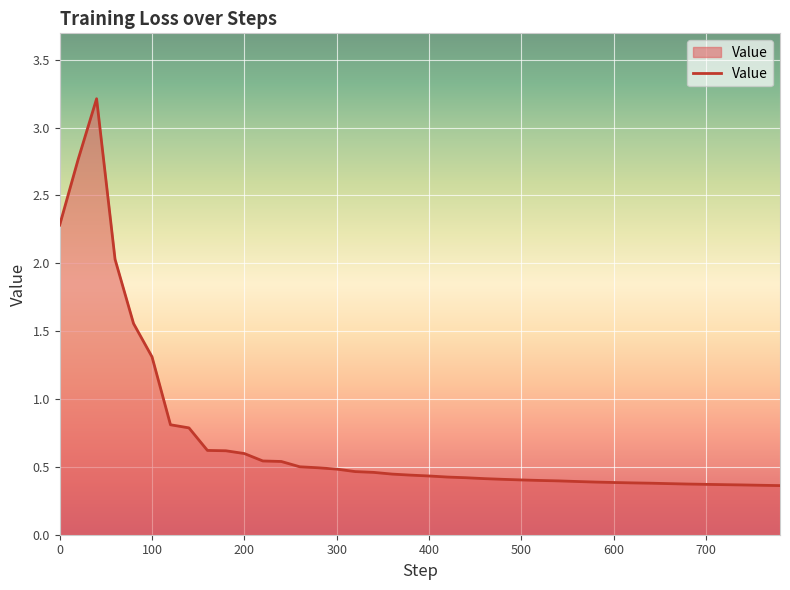

What is the difference between the maximum and minimum values?

2.9